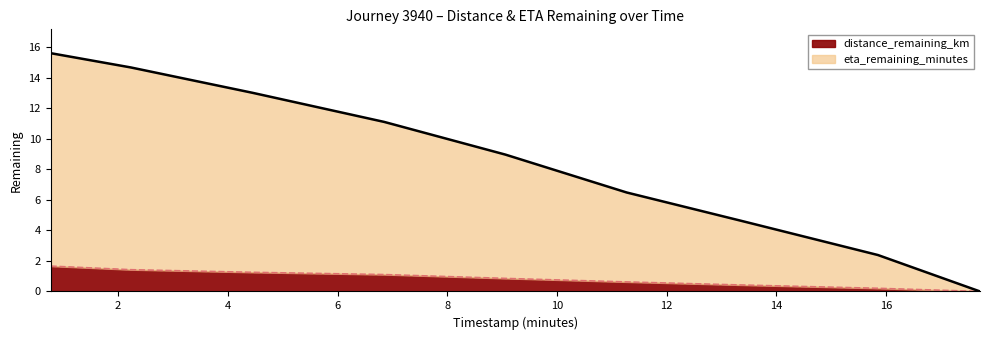

What are all the series names shown in the legend?

distance_remaining_km, eta_remaining_minutes